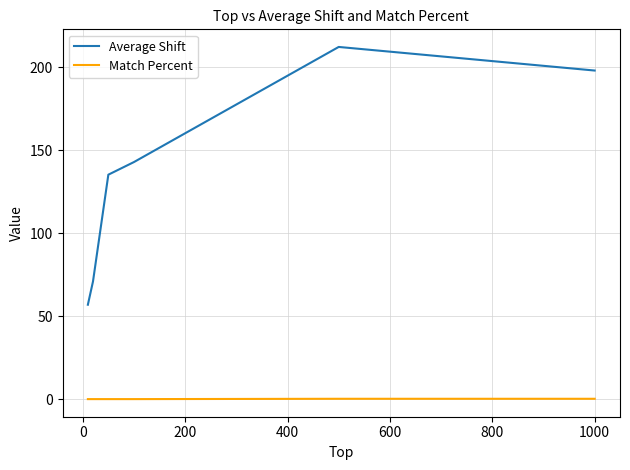

What is the highest value of the Average Shift series?

212.3